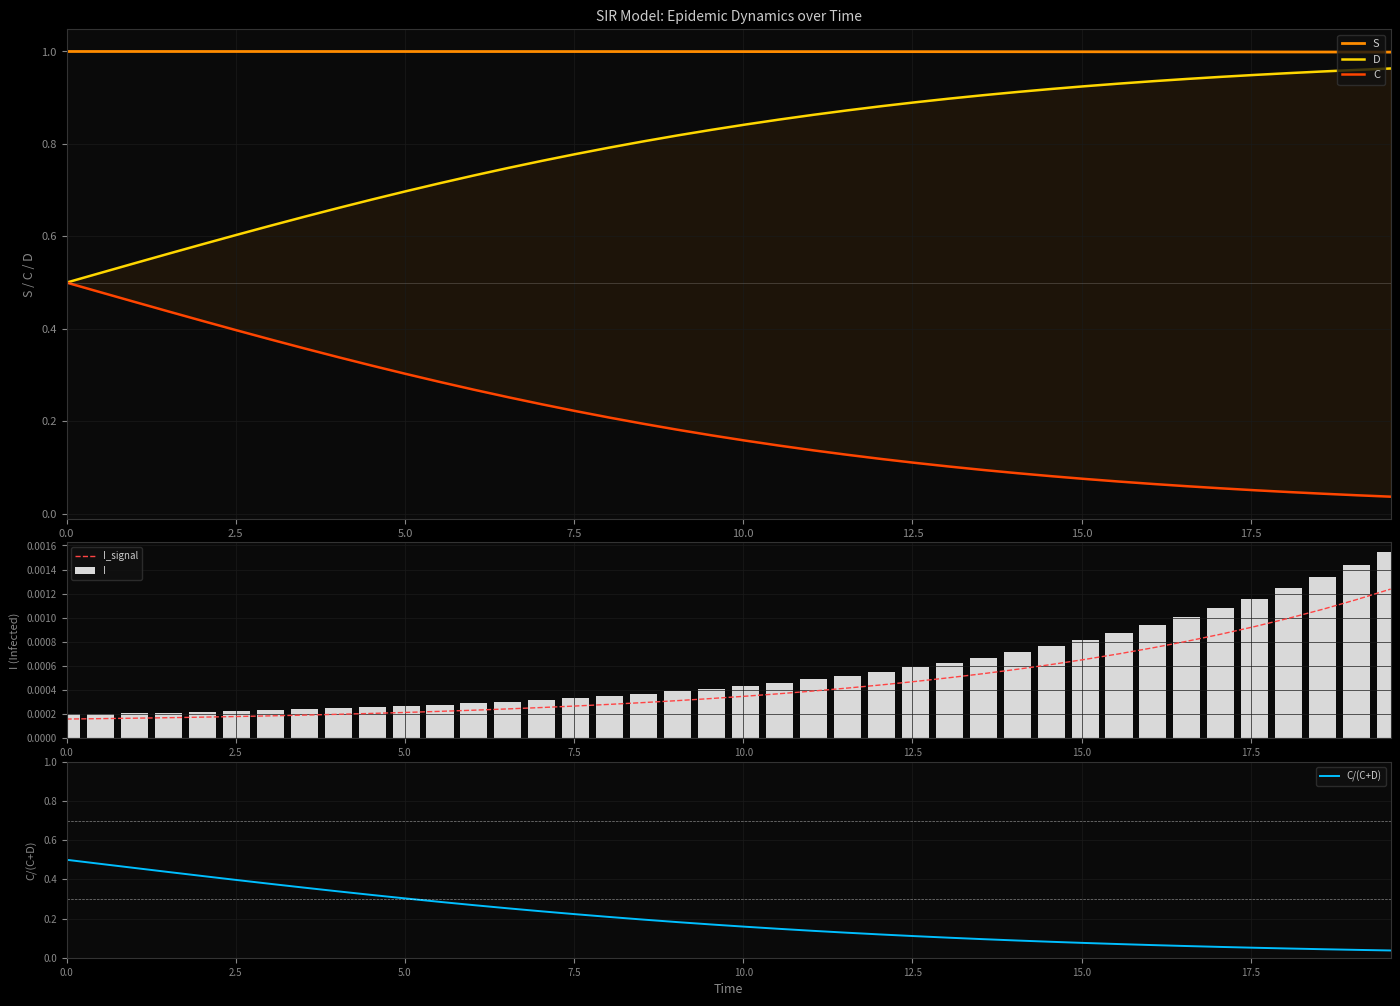

What are all the series names shown in the legend?

S, D, C, I_signal, I, C/(C+D)